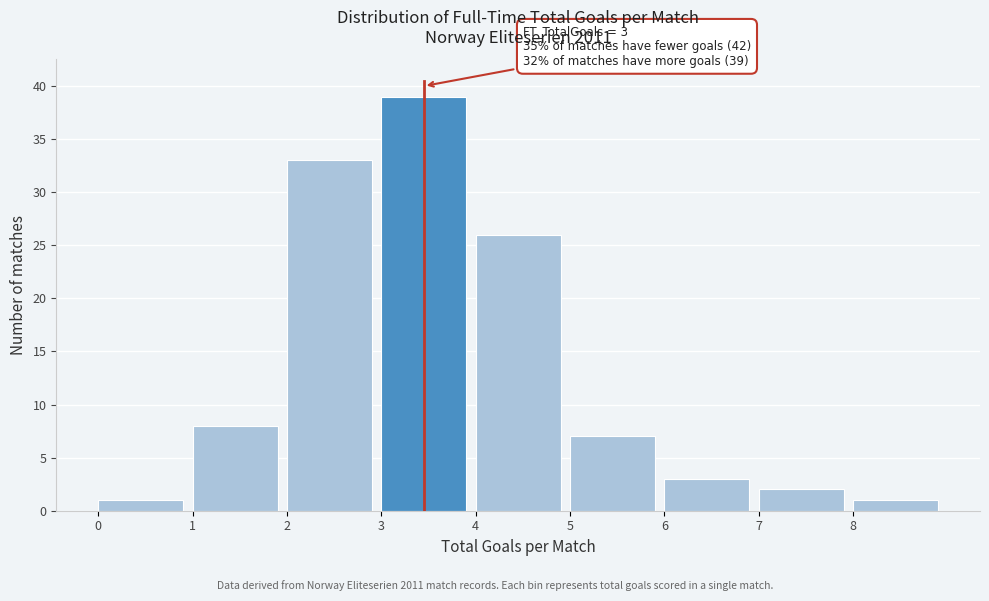

Over which range of the x-axis is the bar tallest?

3 to 4